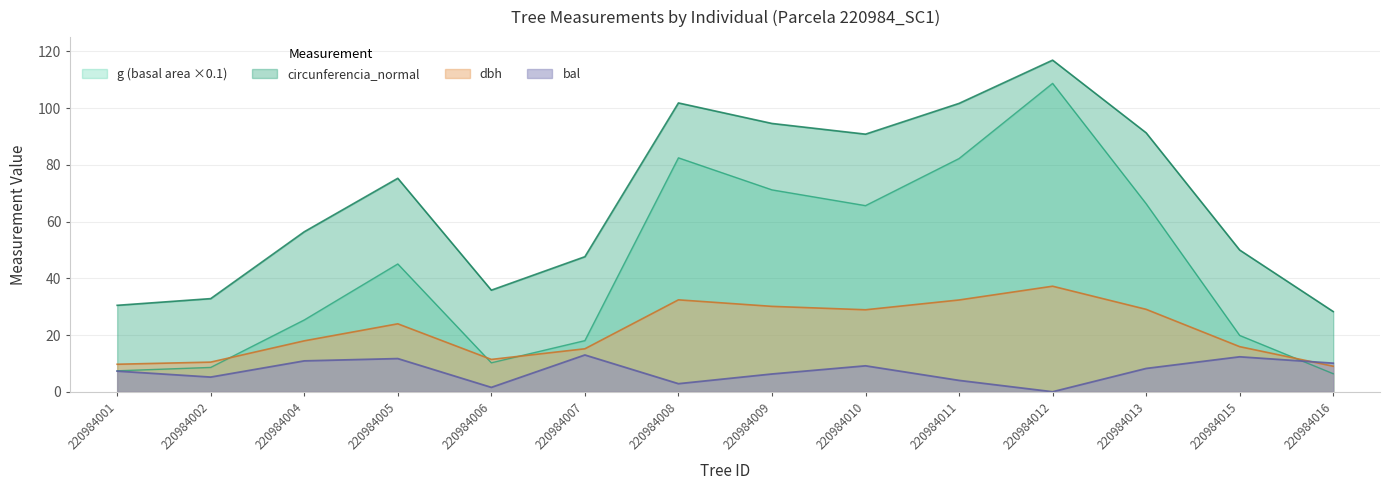

At which category is the sum across all series the highest?

220984012